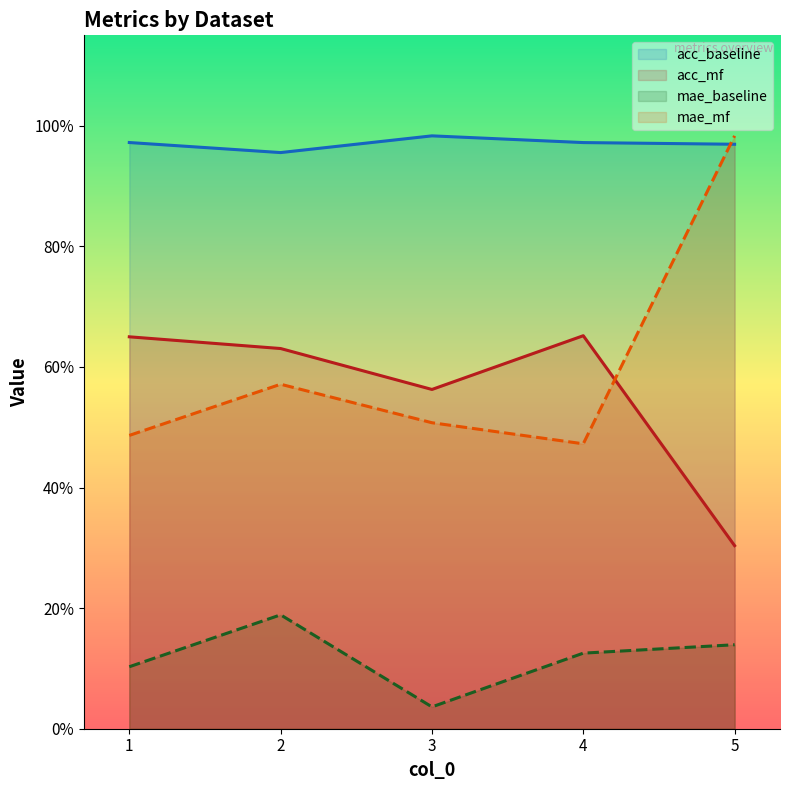

Read the mae_mf value at 1.

0.5